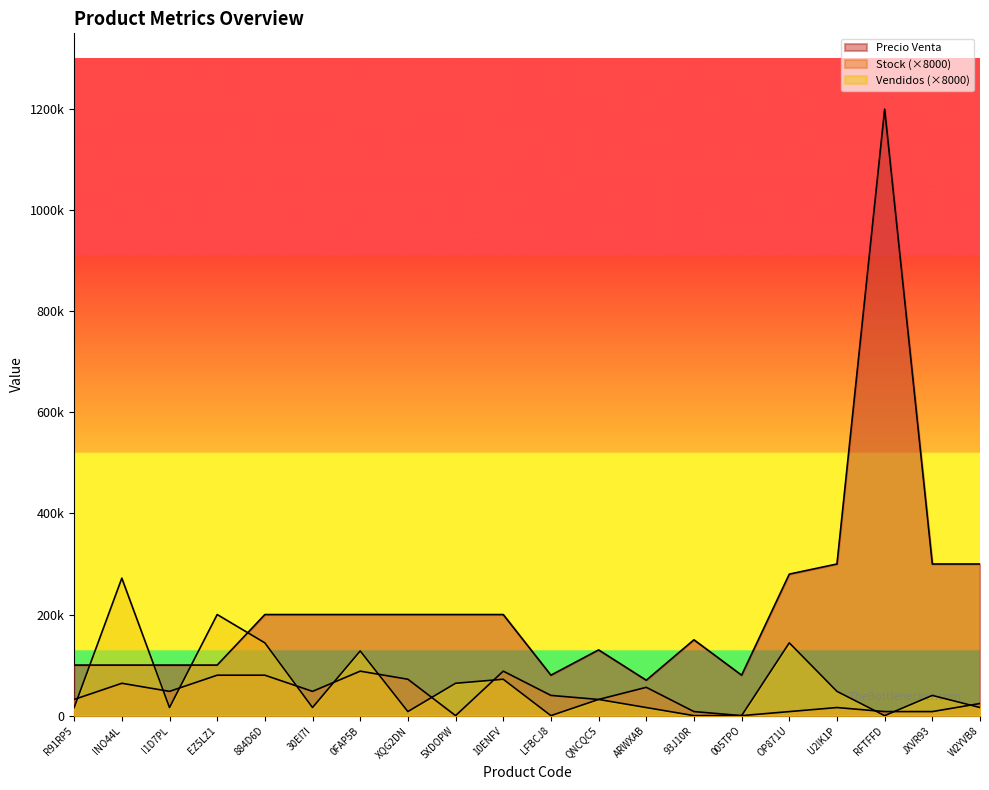

The Stock series shows 8000 at 93J10R. True or false?

True